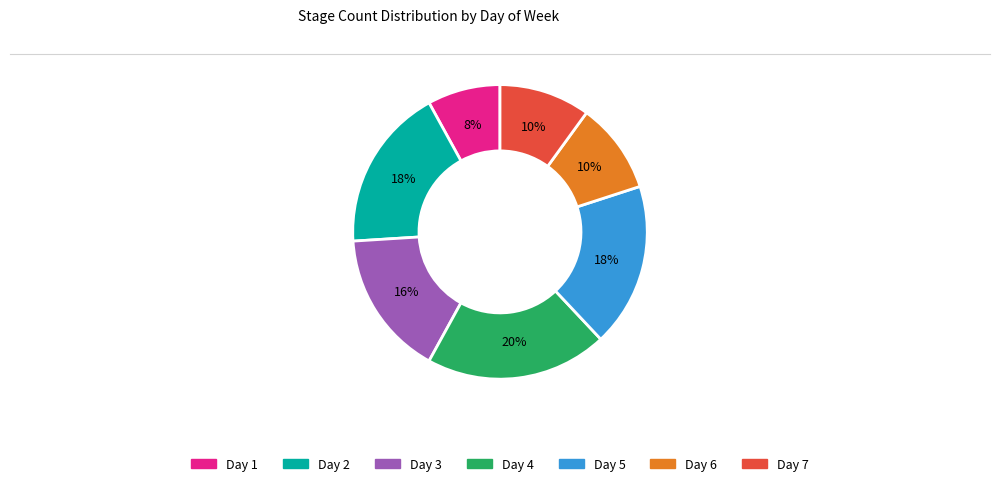

To the nearest percent, what is the average slice percentage?

14%